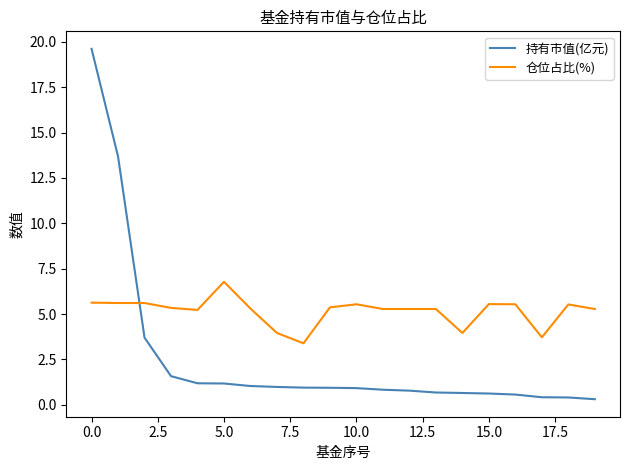

True or false: 持有市值(亿元) and 仓位占比(%) cross at least once.

True